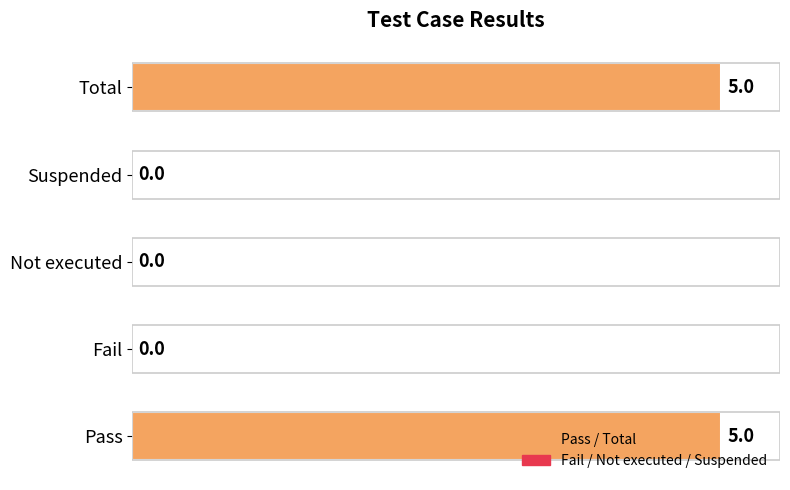

How many data points does each series have?

5